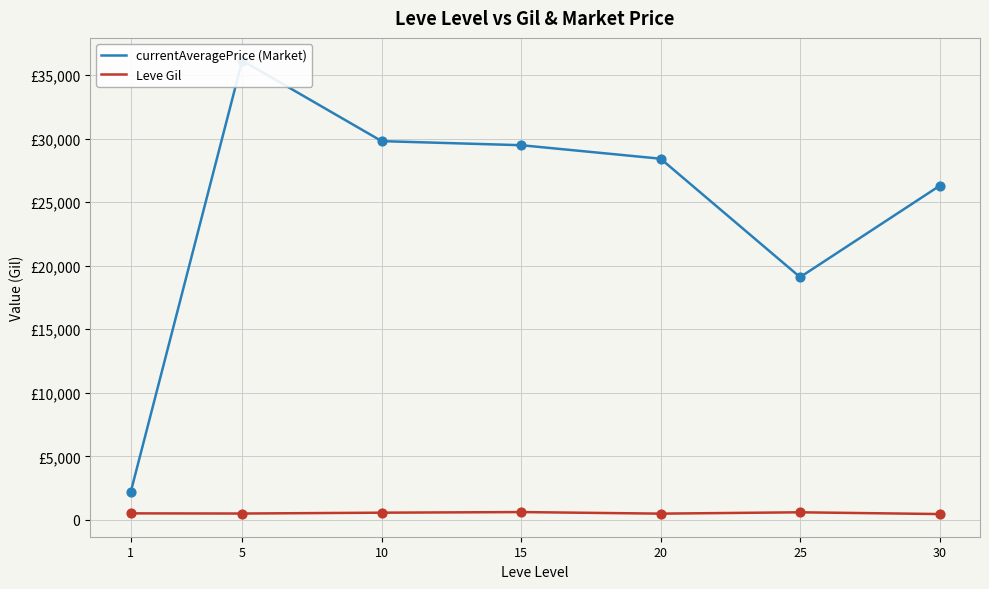

At which category is the sum across all series the highest?

5